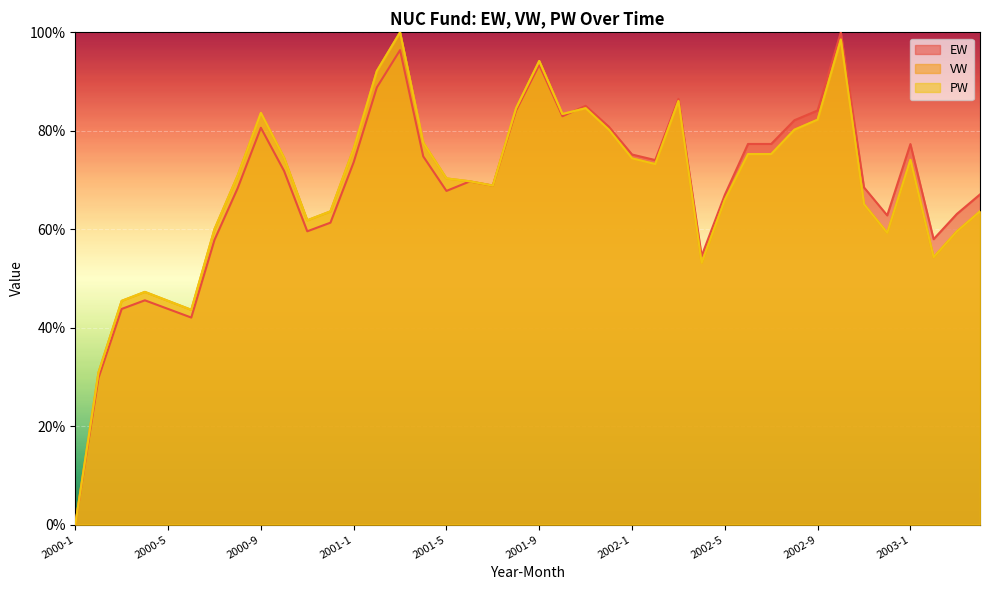

Rank the categories by EW value from lowest to highest.

2000-1, 2000-2, 2000-6, 2000-3, 2000-5, 2000-4, 2002-4, 2000-7, 2003-2, 2000-11, 2000-12, 2002-12, 2003-3, 2002-5, 2003-4, 2001-5, 2000-8, 2002-11, 2001-7, 2001-6, 2000-10, 2001-1, 2002-2, 2001-4, 2002-1, 2003-1, 2002-6, 2002-7, 2000-9, 2001-12, 2002-8, 2001-10, 2001-8, 2002-9, 2001-11, 2002-3, 2001-2, 2001-9, 2001-3, 2002-10